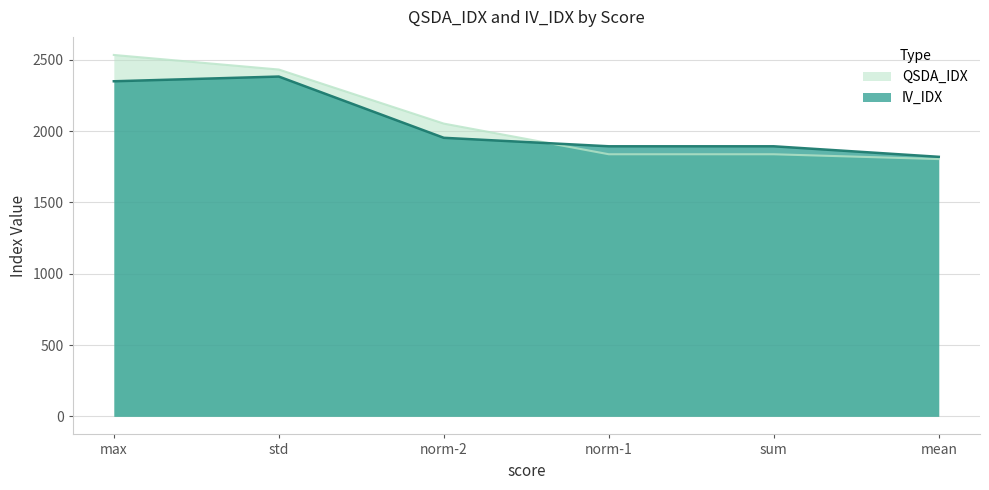

At which label does QSDA_IDX first exceed 2053?

max